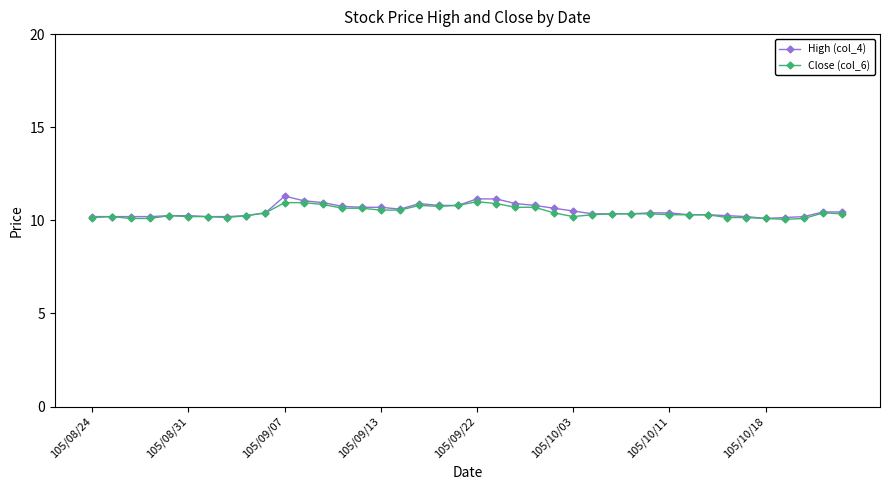

True or false: Close (col_6) has more than 1 interior local peaks.

True